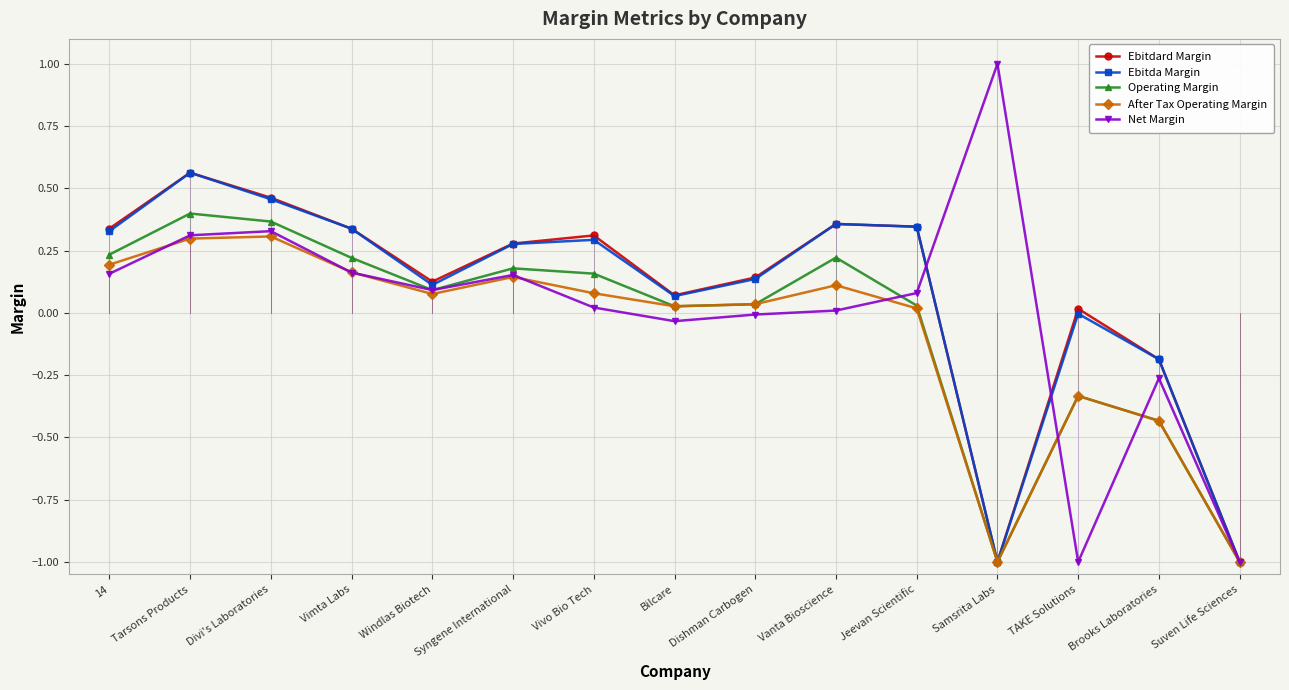

What is the label of the 12th point from the left?

Samsrita Labs